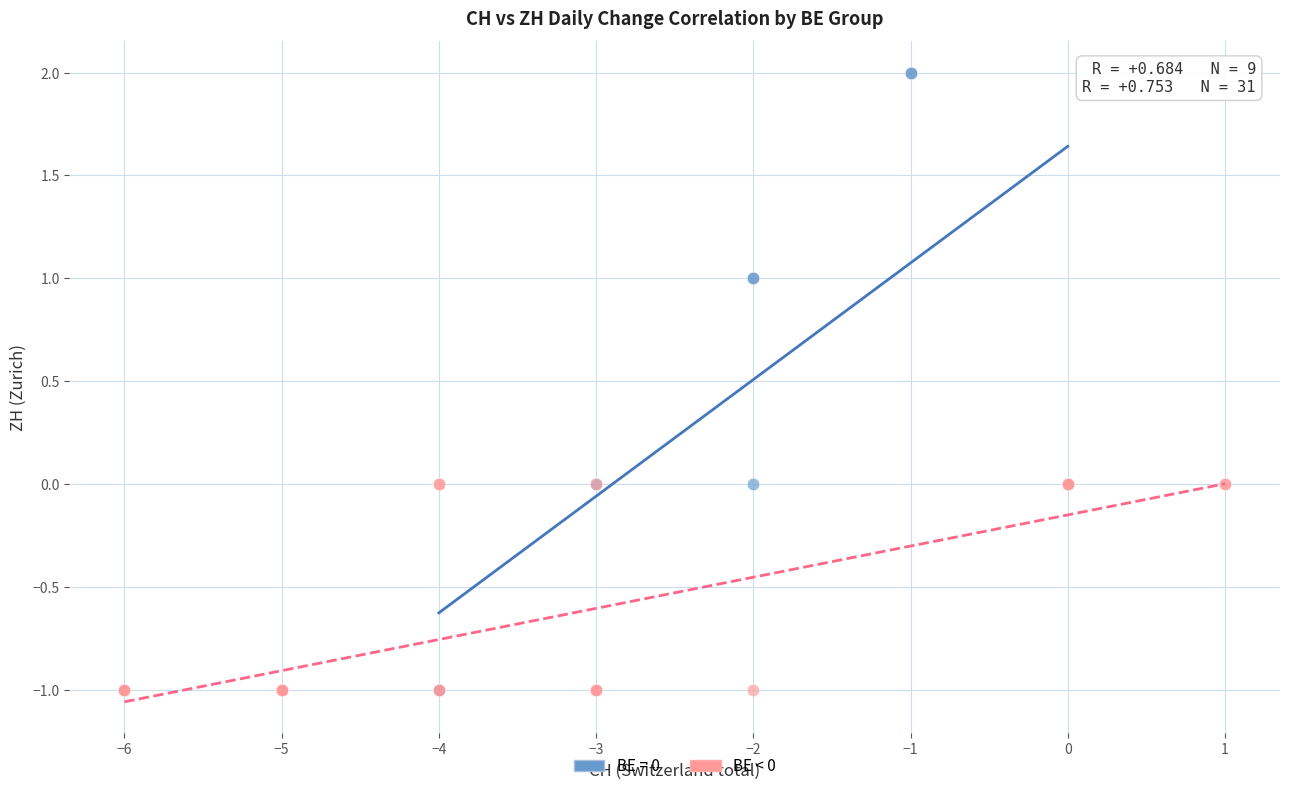

Which series has the largest Y range (max minus min)?

BE = 0